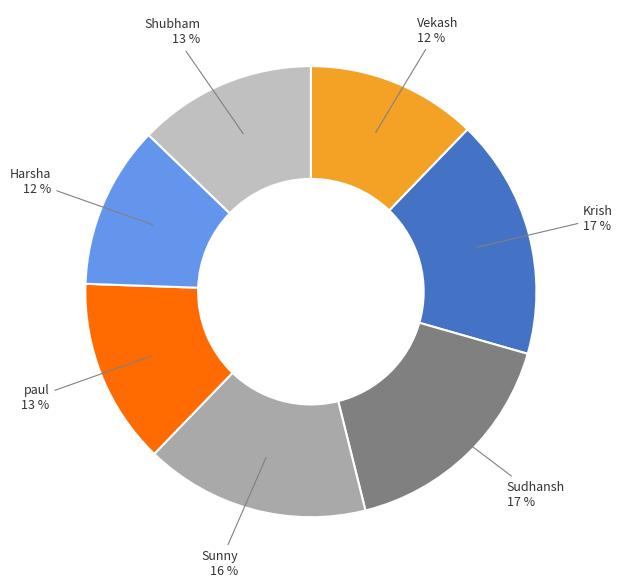

Is Vekash the majority of the pie?

No